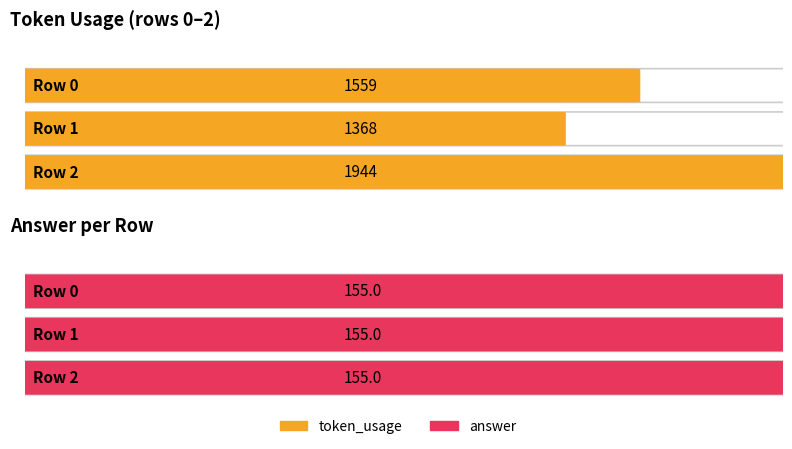

What is the sum of all token_usage values?

4871